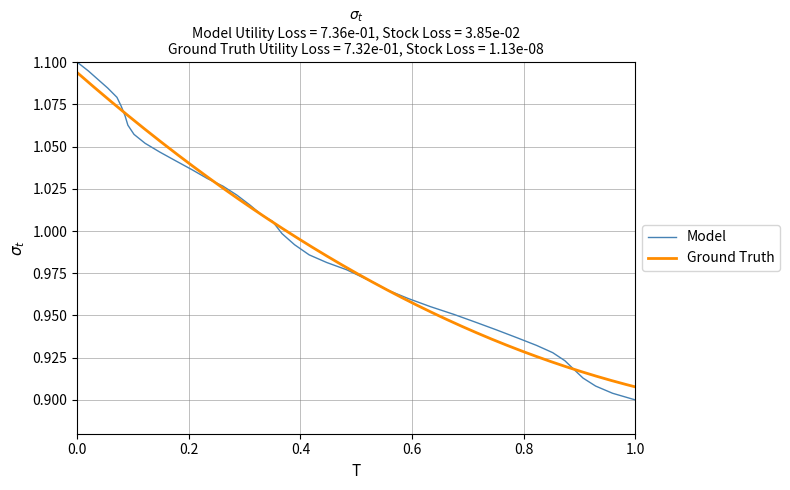

Is it true that Model equals 1.1 at 0.0?

True